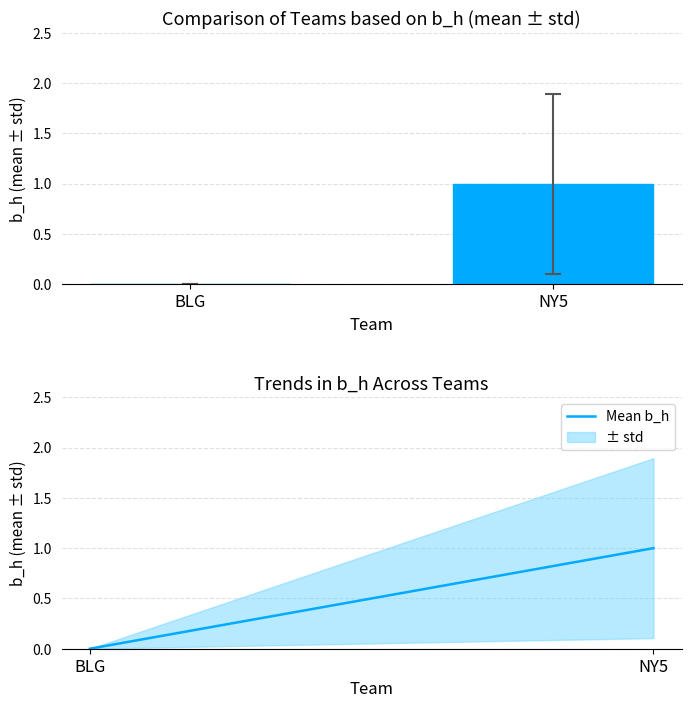

Reading left to right, list all the values displayed in this chart.

b_h: 0	1
Mean b_h: 0	1